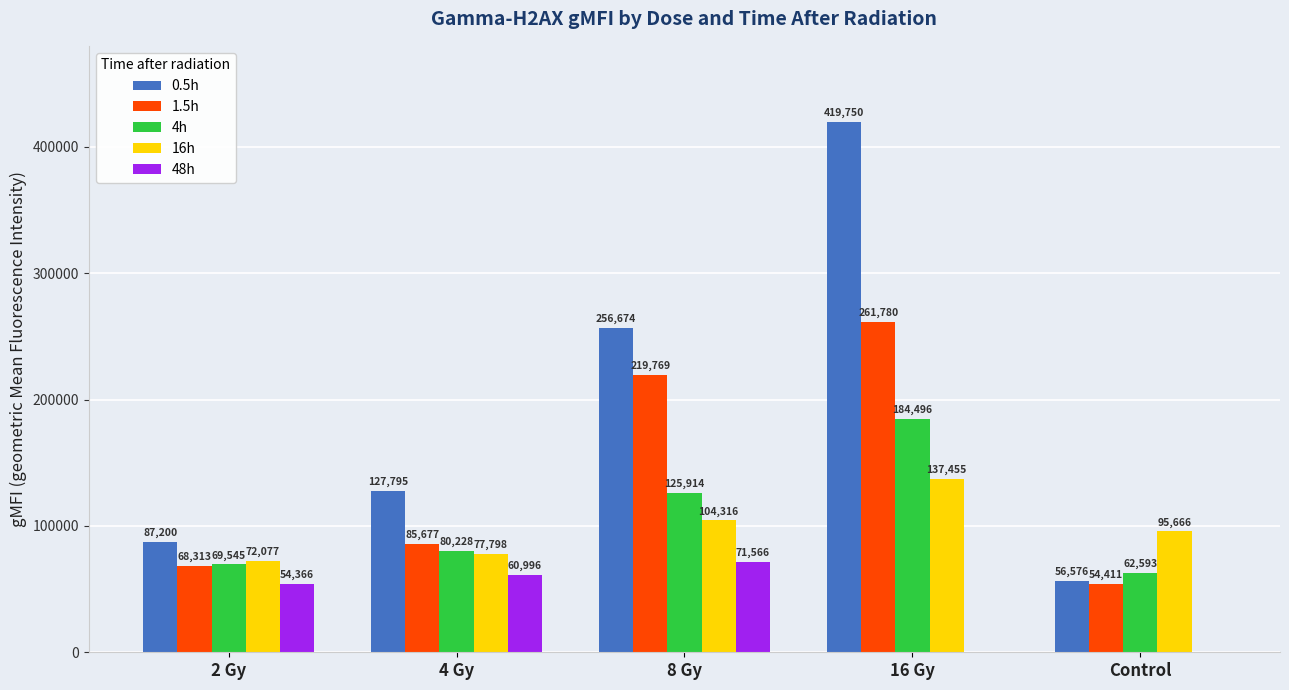

Which series has the largest total across all categories?

0.5h